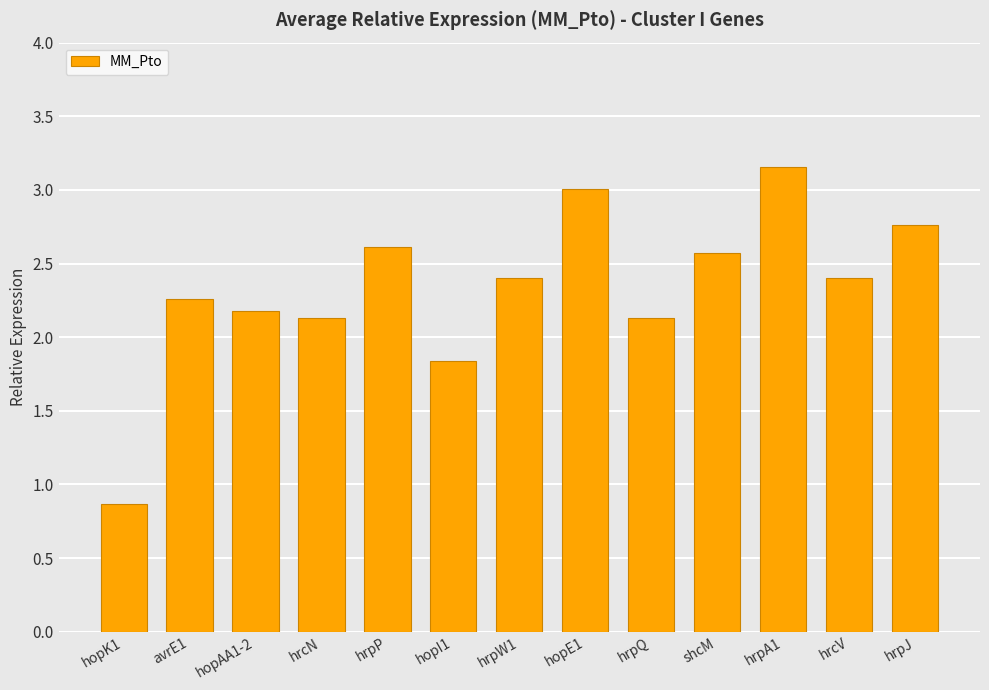

At which category does the chart reach its peak across all series?

hrpA1